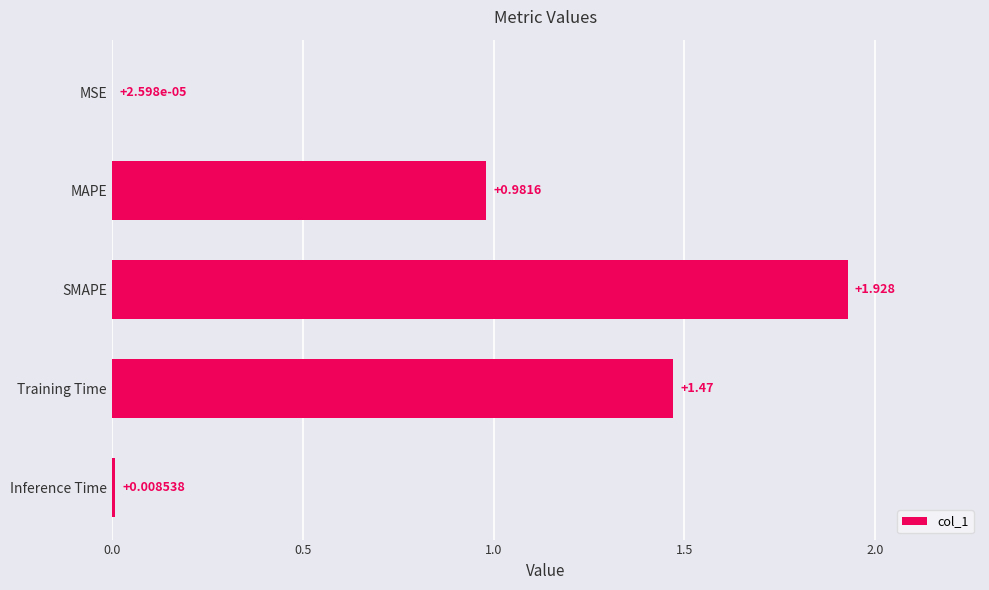

Which label corresponds to the largest value in the chart?

SMAPE